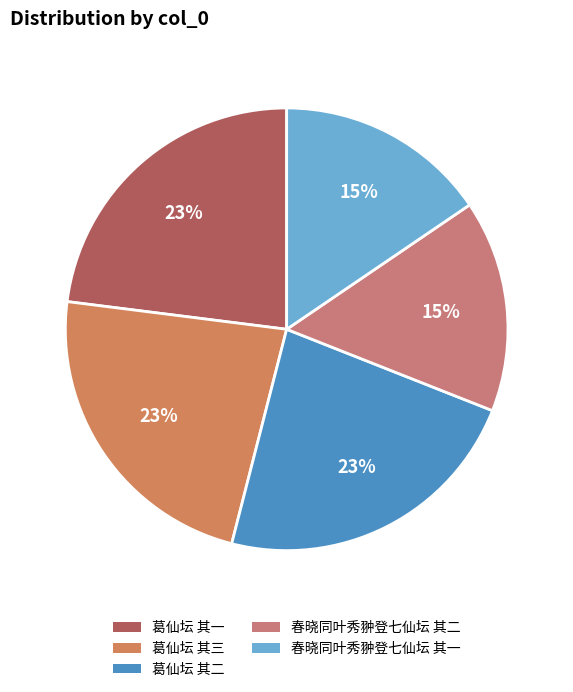

Between 春晓同叶秀翀登七仙坛 其一 and 葛仙坛 其三, which is larger?

葛仙坛 其三